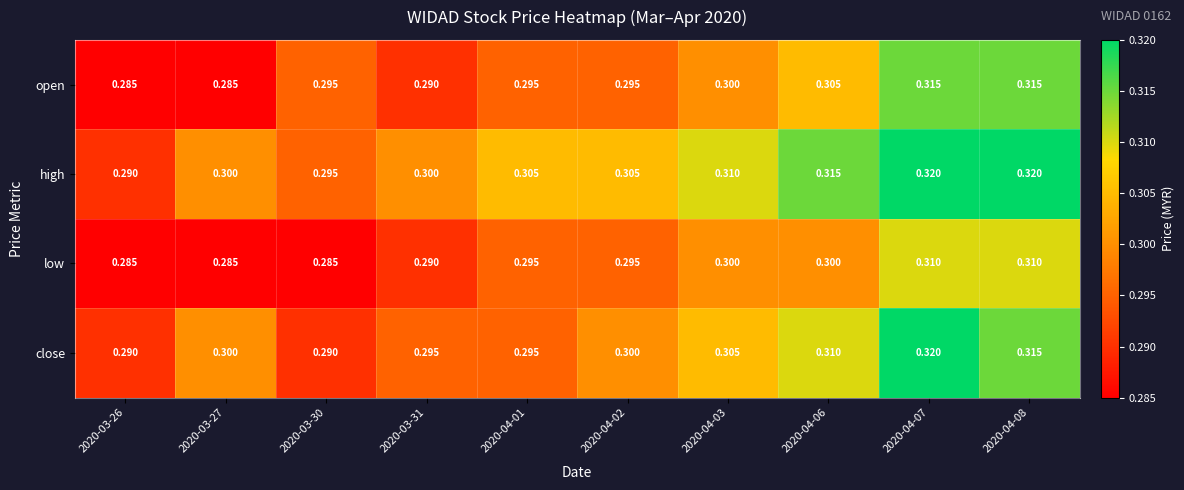

Which series has the largest total across all categories?

high